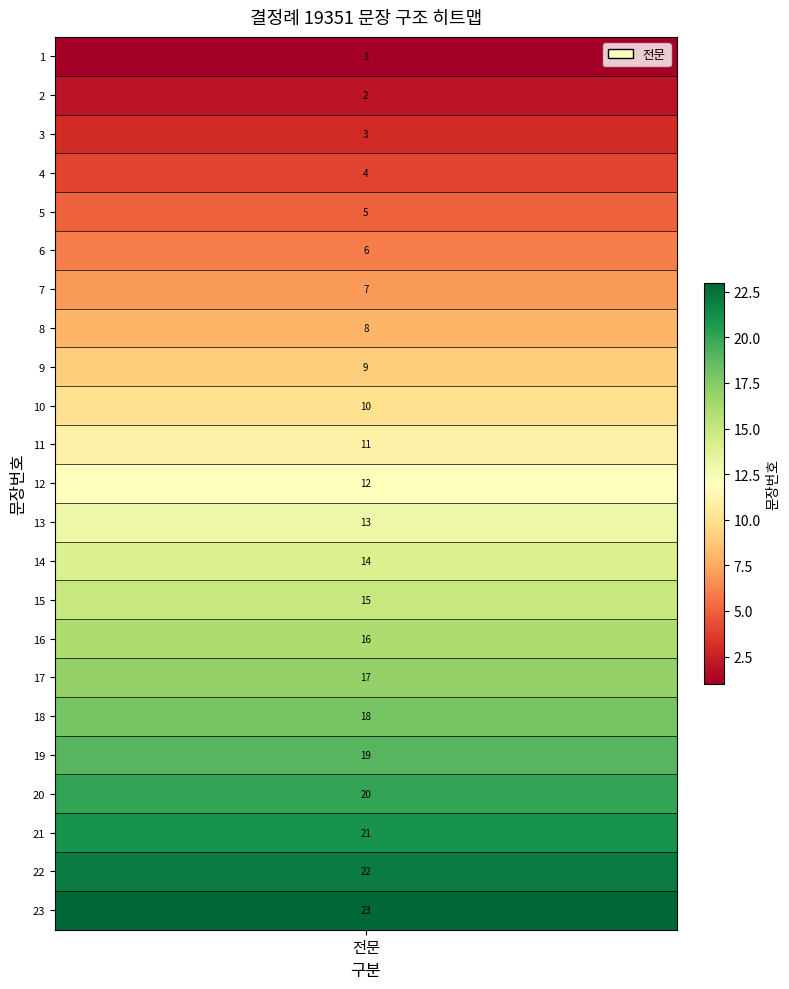

Reading right to left, list all the values displayed in this chart.

23=23	22=22	21=21	20=20	19=19	18=18	17=17	16=16	15=15	14=14	13=13	12=12	11=11	10=10	9=9	8=8	7=7	6=6	5=5	4=4	3=3	2=2	1=1